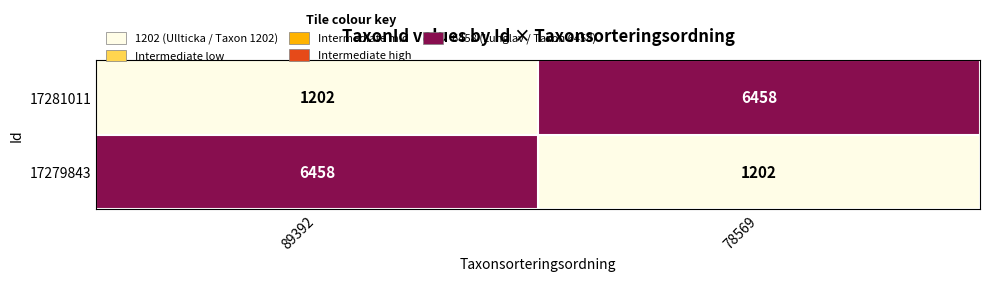

Rank the series at 78569 from lowest to highest value.

17279843, 17281011